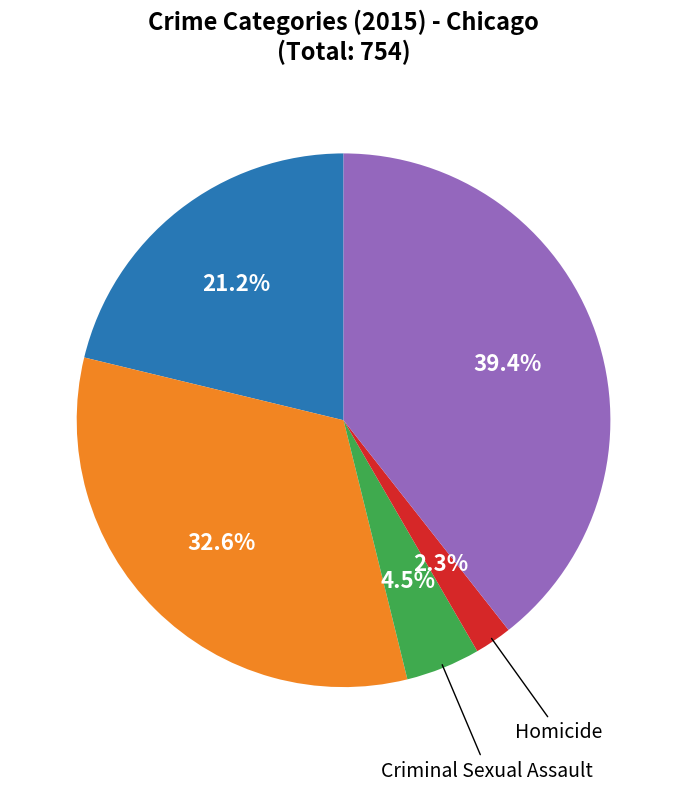

Is there a majority slice in this chart?

No